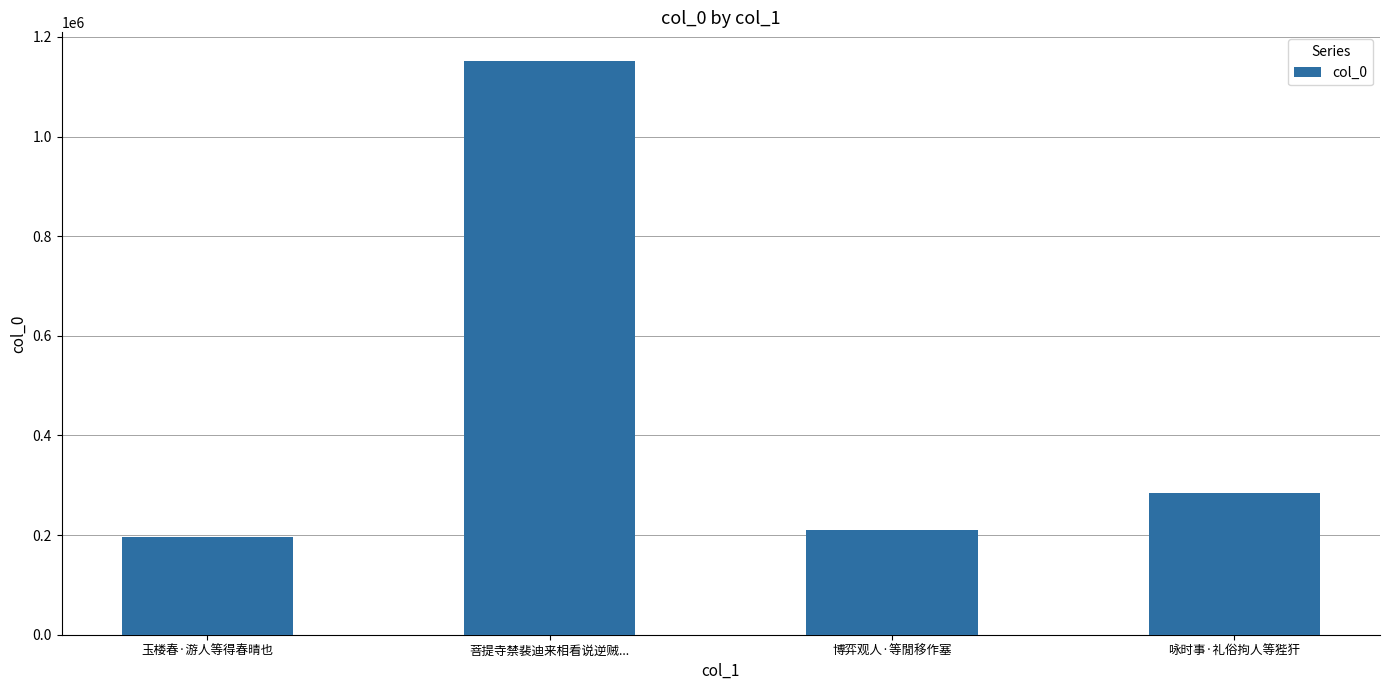

True or false: the data shows 308606 at 玉楼春·游人等得春晴也.

False